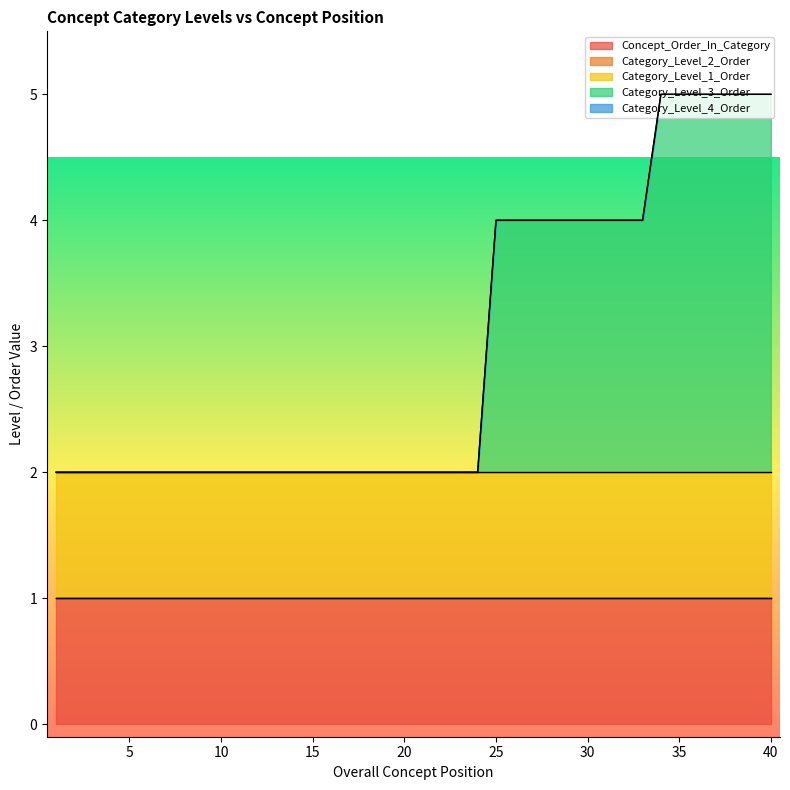

Is the value of Concept_Order_In_Category at 6 greater than the value of Category_Level_2_Order at 19?

Yes